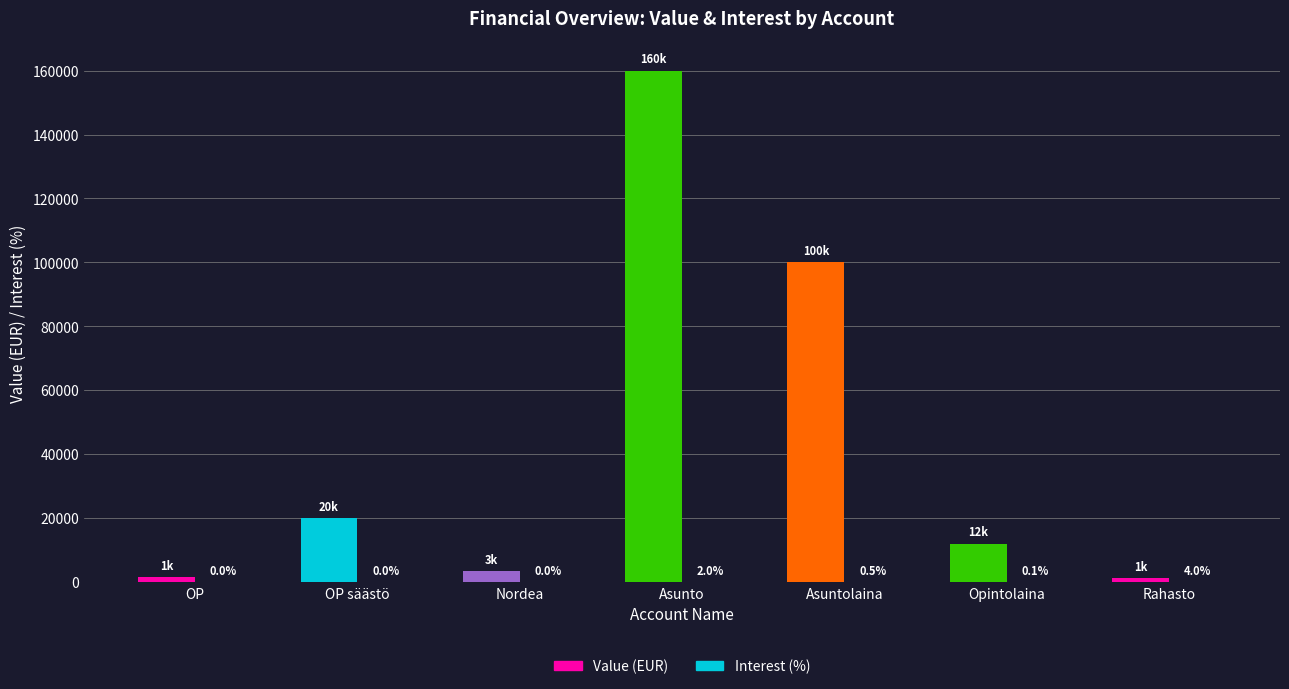

How many categories are shown in the chart?

7